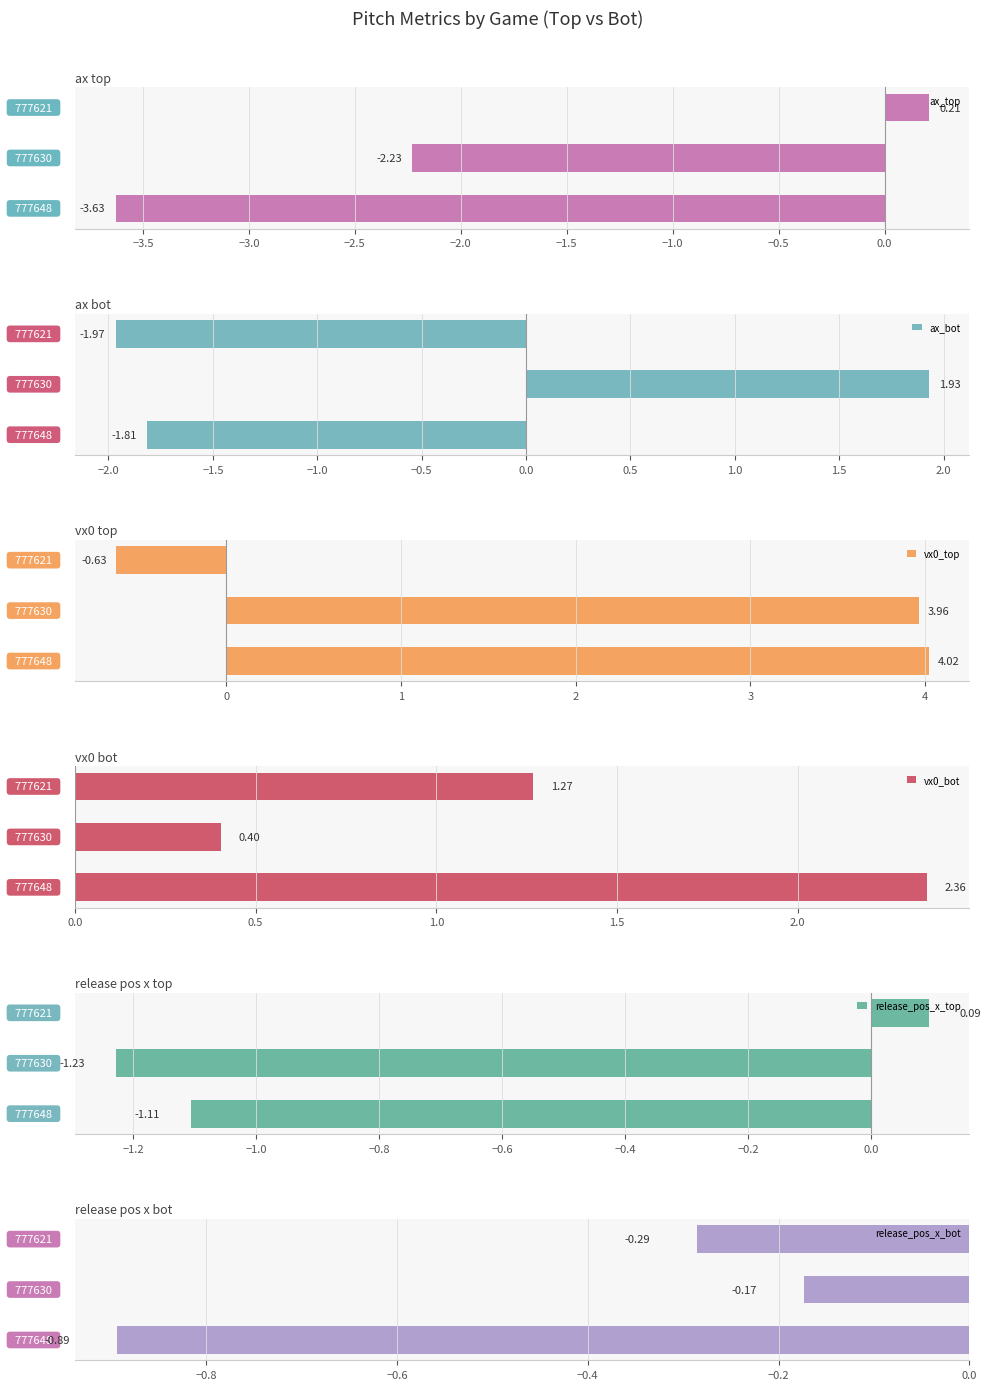

What is the average value of the ax_top series?

-1.9